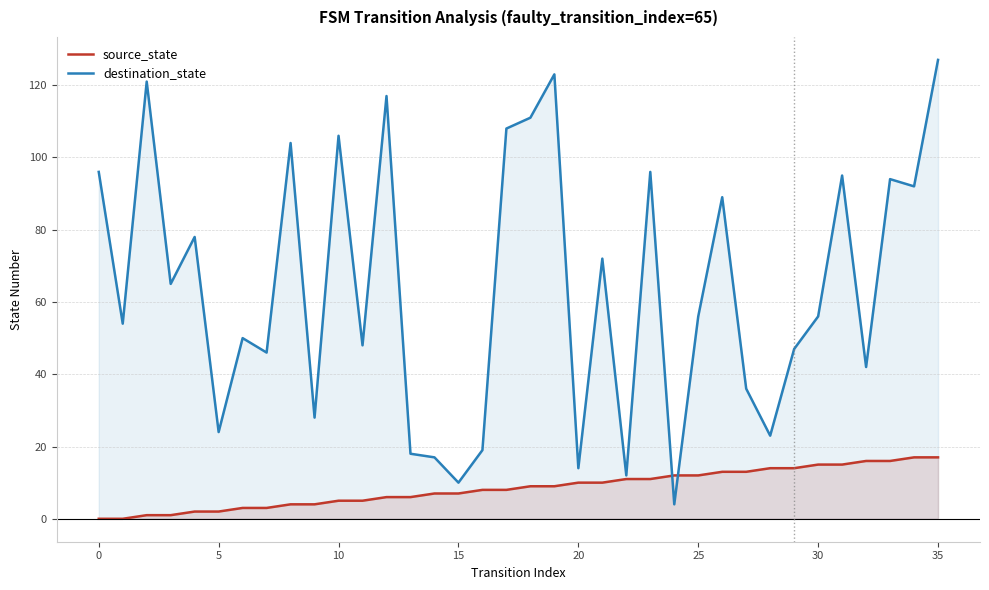

How many values in source_state are above zero?

34